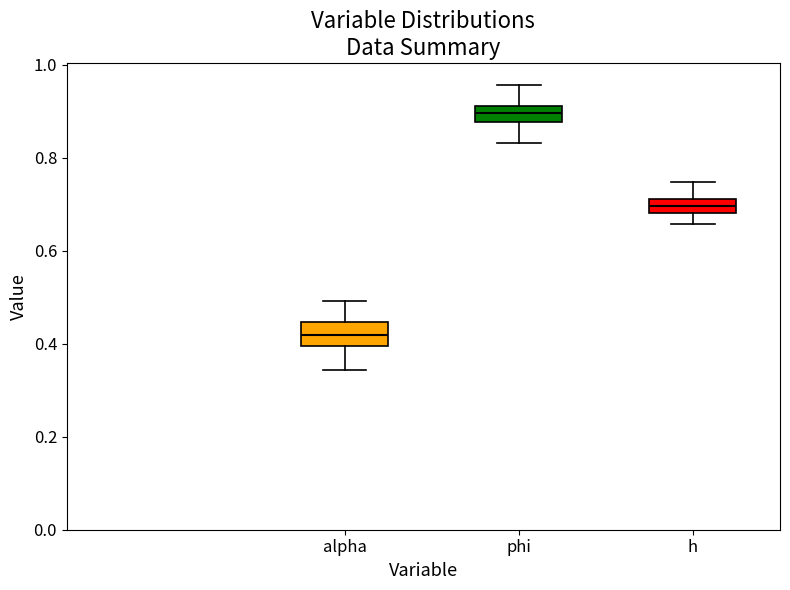

Reading left to right, transcribe this box plot: for each box, give where its median line is, the range the box spans, and where its two whiskers end, as read against the y-axis. The values are not printed on the chart, so give them approximately, as read against the axis.

alpha: median 0.42, box 0.40 to 0.44, whiskers 0.34 to 0.50
phi: median 0.90, box 0.88 to 0.92, whiskers 0.84 to 0.96
h: median 0.70, box 0.68 to 0.72, whiskers 0.66 to 0.74